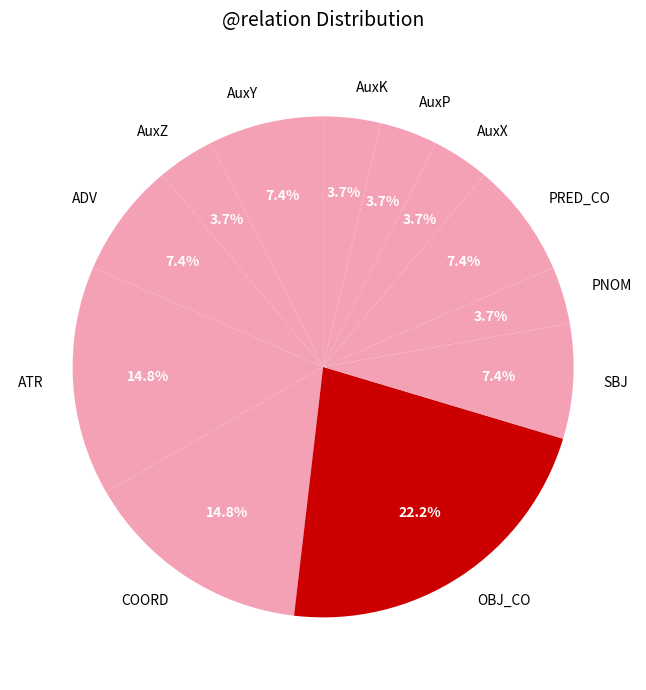

Which slice is the largest?

OBJ_CO